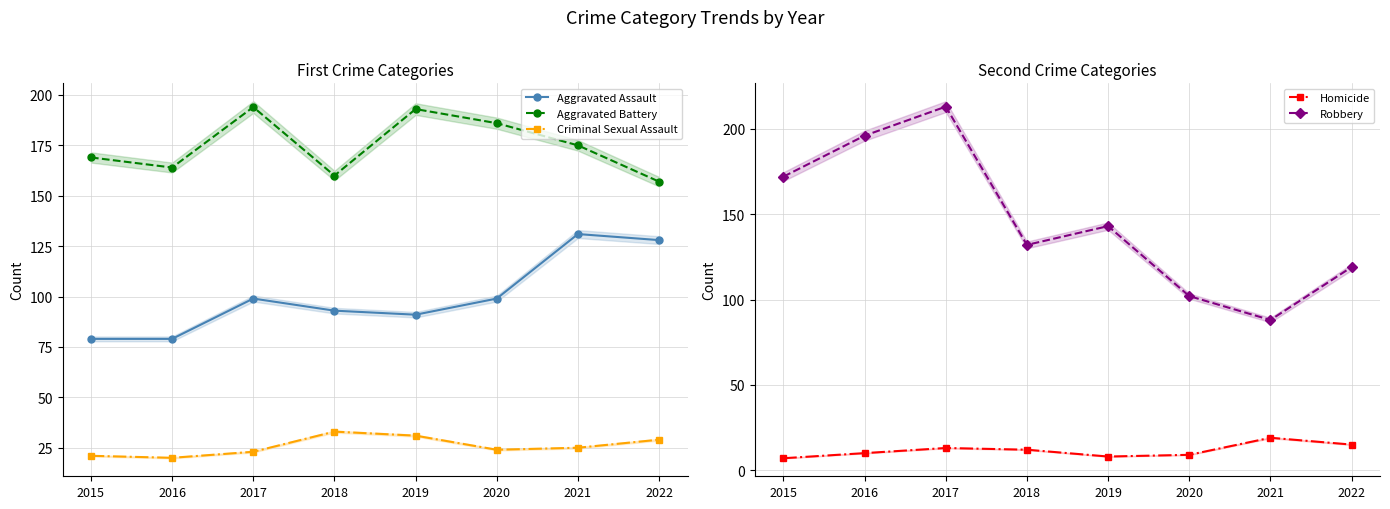

What is the value of the Robbery point at the 2nd from the left?

196